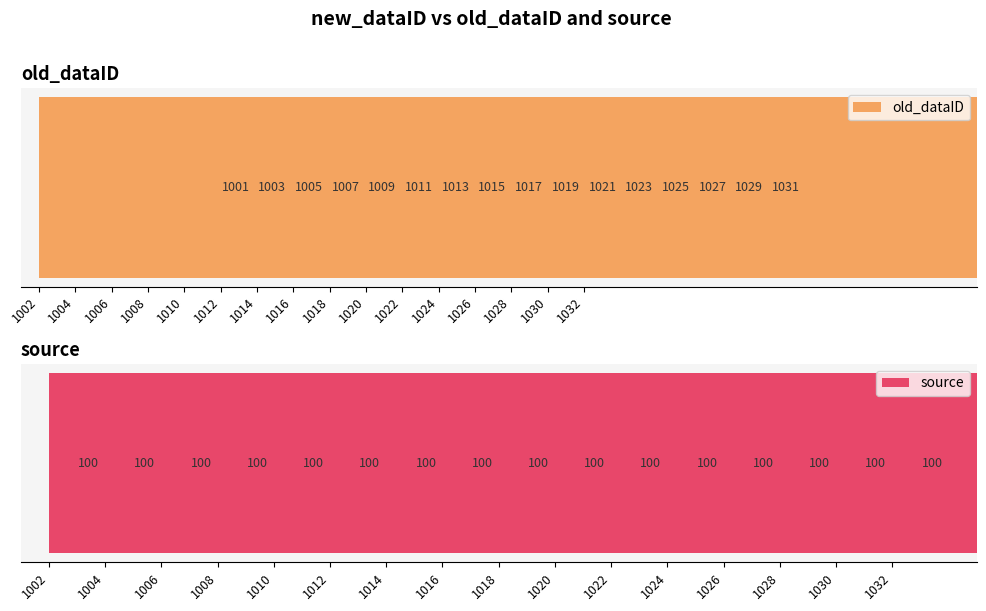

At which label does old_dataID reach its peak?

1032